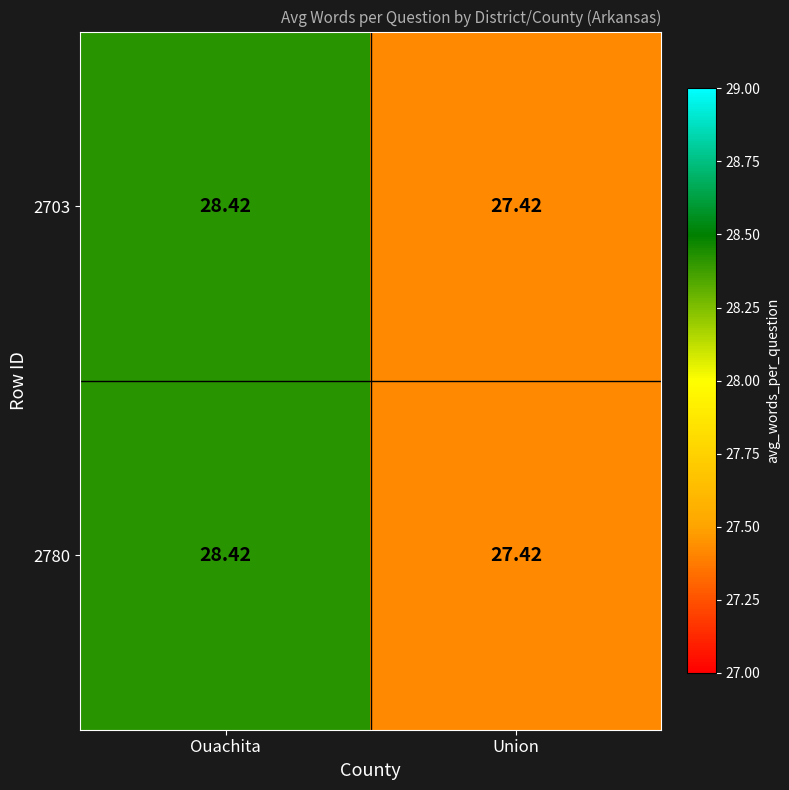

At which category is the sum across all series the highest?

Ouachita